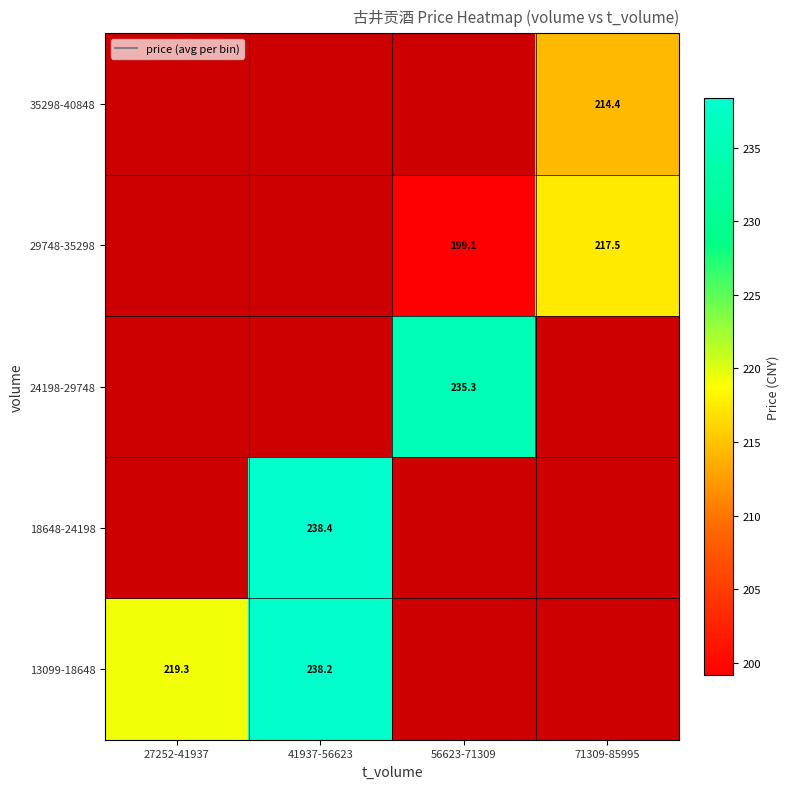

Count the number of data series in this chart.

5